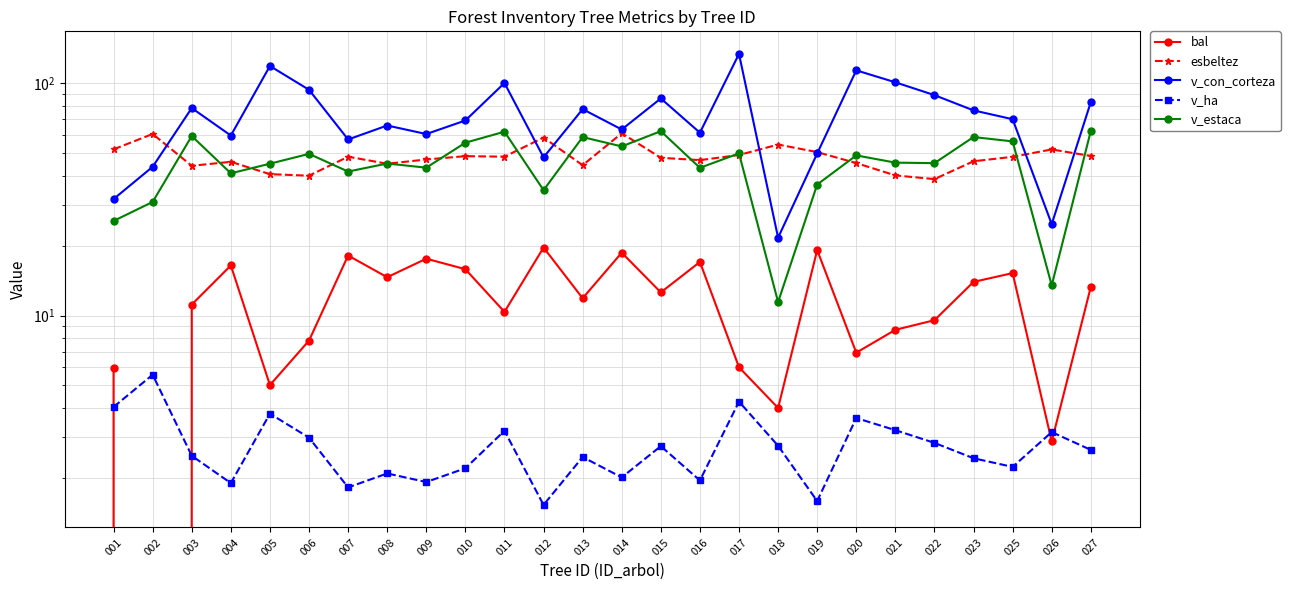

Between 005 and 026, which series saw the biggest shift?

v_con_corteza